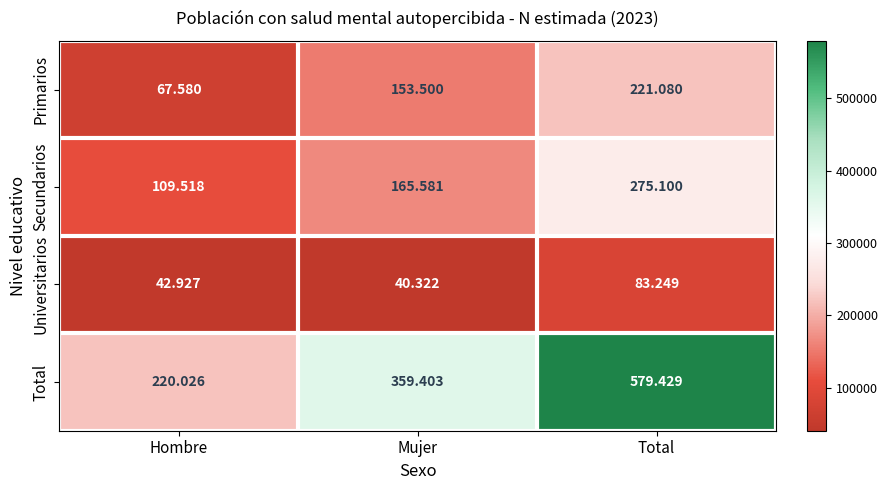

How many distinct data groups are displayed?

4